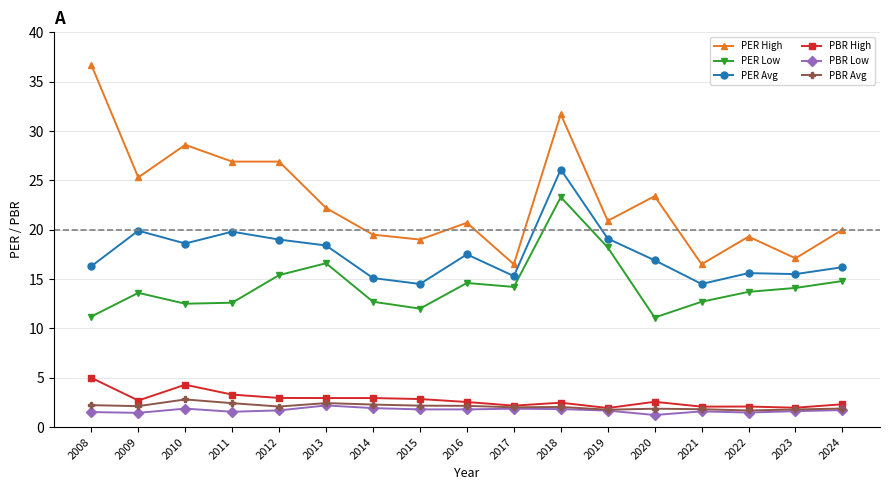

True or false: PBR Low has more than 2 interior local peaks.

True